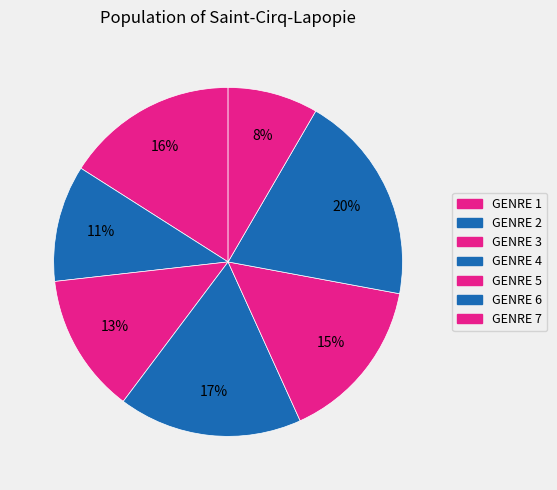

What percentage is the GENRE 6 slice, to the nearest percent?

20%